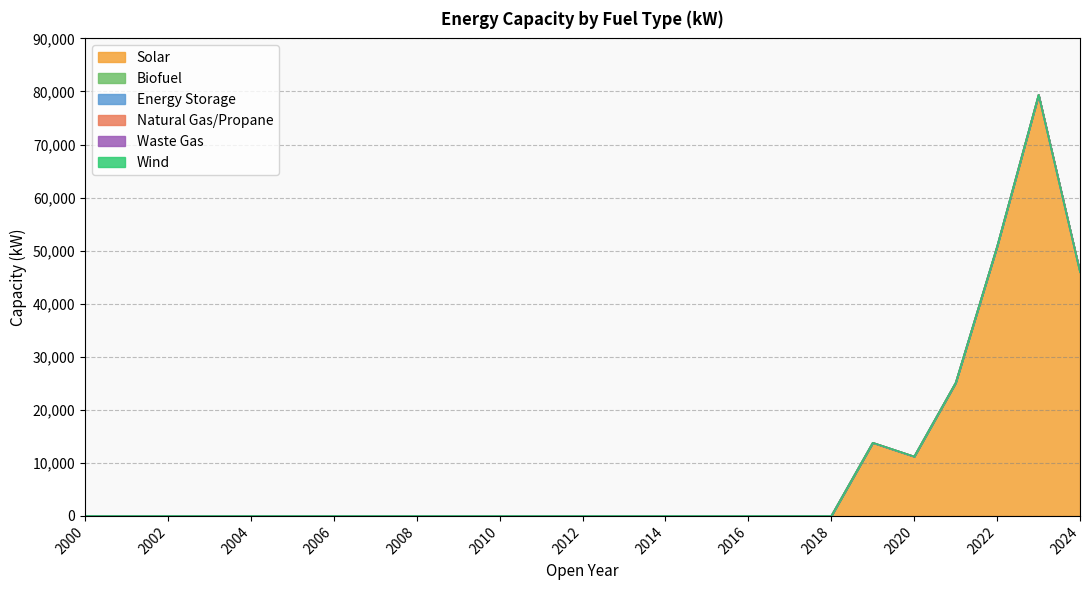

Does the chart display data point markers on the line(s)?

No